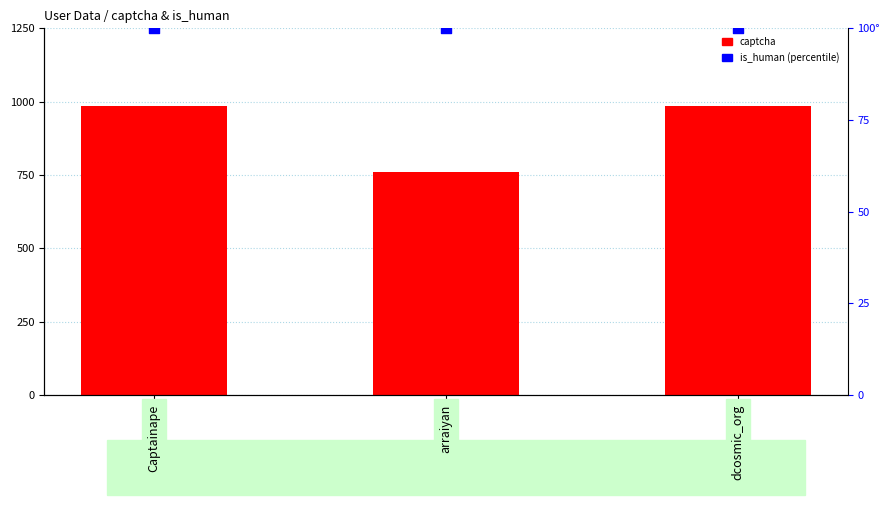

What are all the series names shown in the legend?

captcha, is_human (percentile)